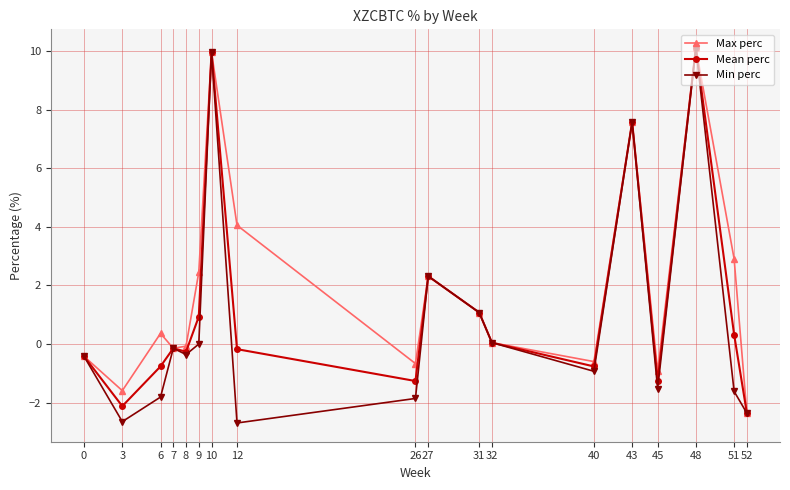

Is the value of Max perc at 7 greater than the value of Mean perc at 26?

Yes